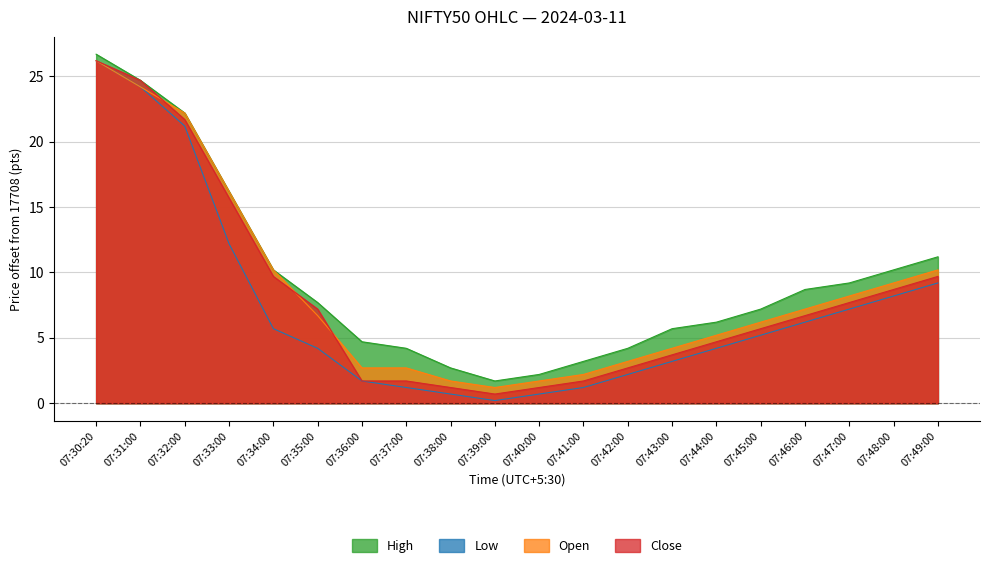

Which series has the largest range (max minus min)?

Low